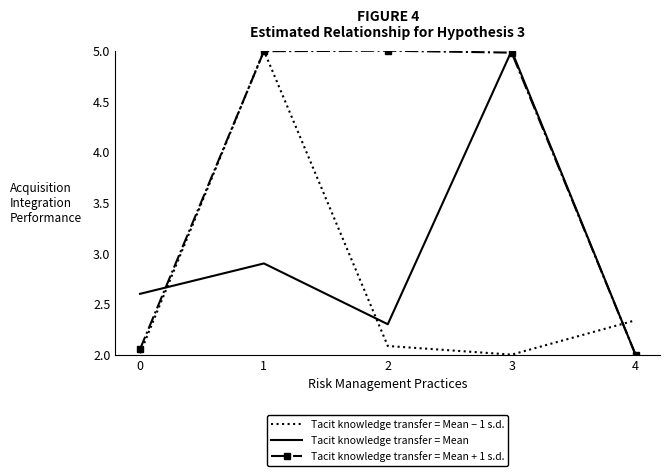

What is the difference between the maximum and minimum values in the Tacit knowledge transfer = Mean − 1 s.d. series?

3.0